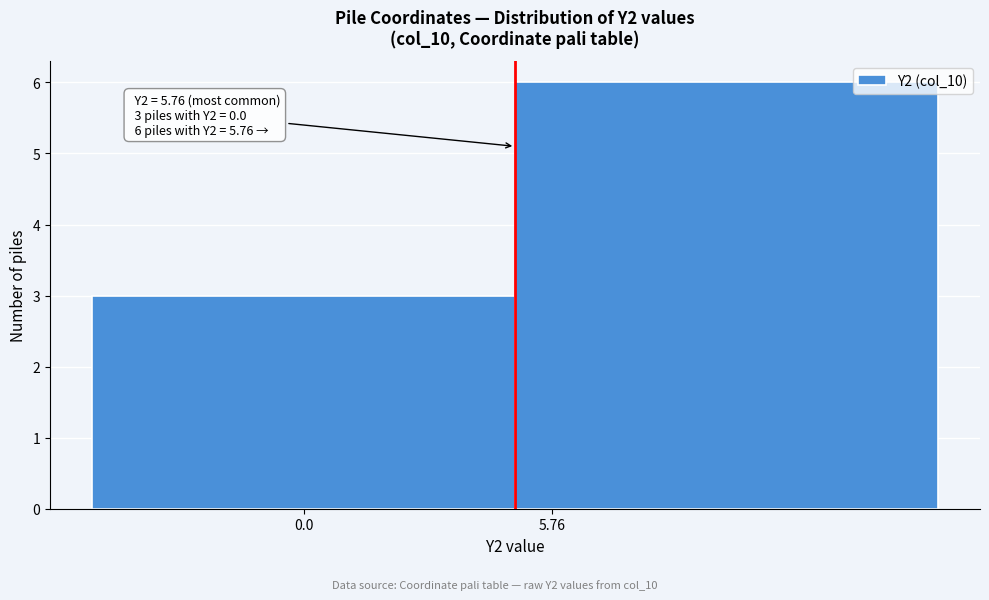

Reading left to right, extract all data points from this chart.

3	6